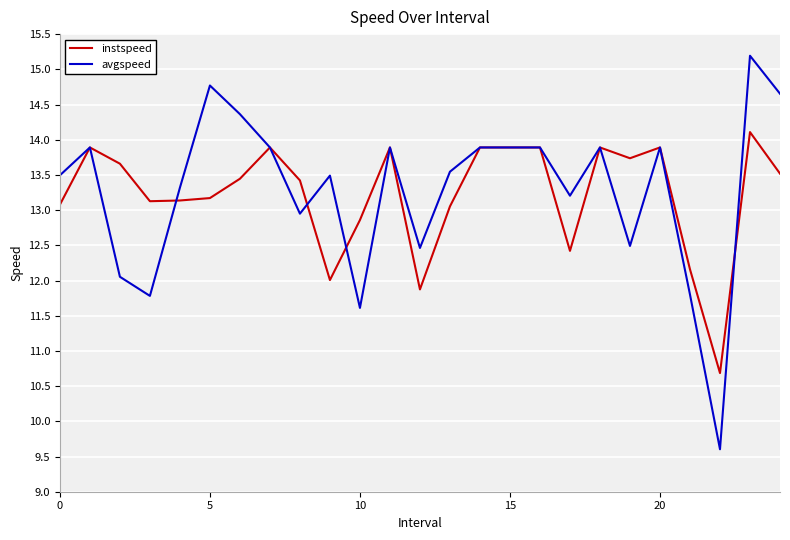

Reading left to right, list all the values displayed in this chart.

instspeed: 13.1	13.9	13.7	13.1	13.1	13.2	13.4	13.9	13.4	12.0	12.9	13.9	11.9	13.1	13.9	13.9	13.9	12.4	13.9	13.7	13.9	12.2	10.7	14.1	13.5
avgspeed: 13.5	13.9	12.1	11.8	13.3	14.8	14.4	13.9	12.9	13.5	11.6	13.9	12.5	13.5	13.9	13.9	13.9	13.2	13.9	12.5	13.9	11.8	9.6	15.2	14.7